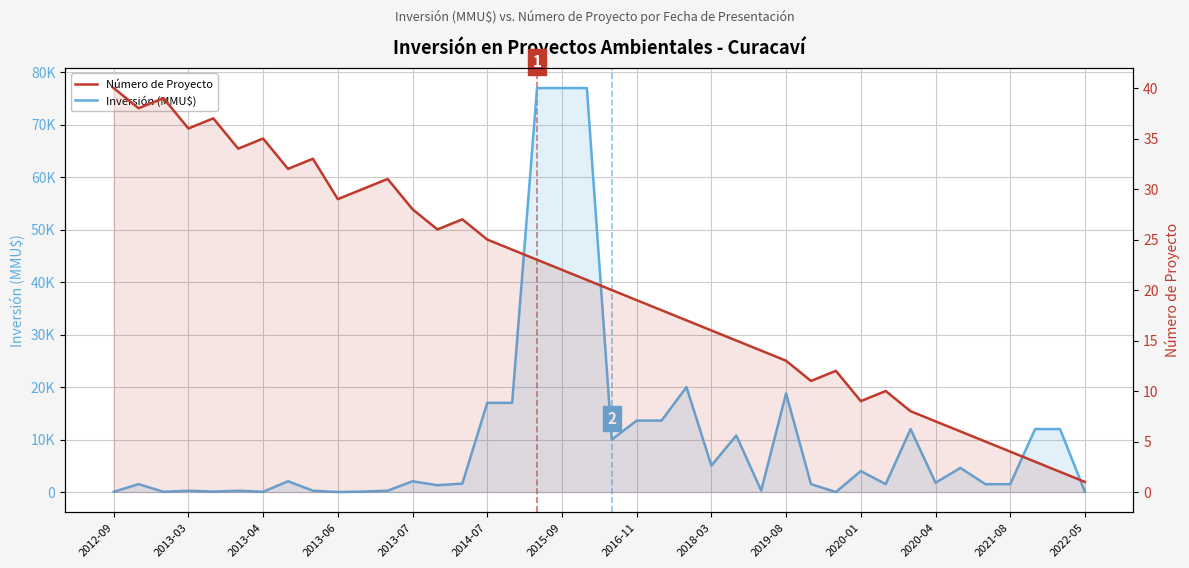

Which series has the largest range (max minus min)?

Inversión (MMU$)